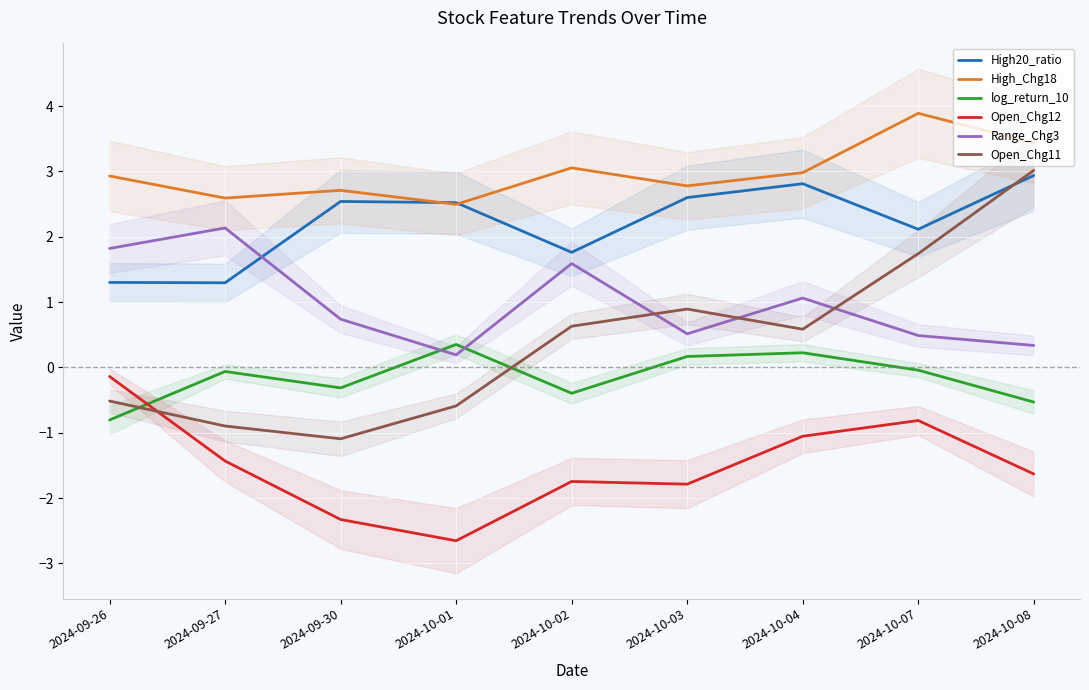

True or false: Open_Chg11 has more than 0 interior local peaks.

True